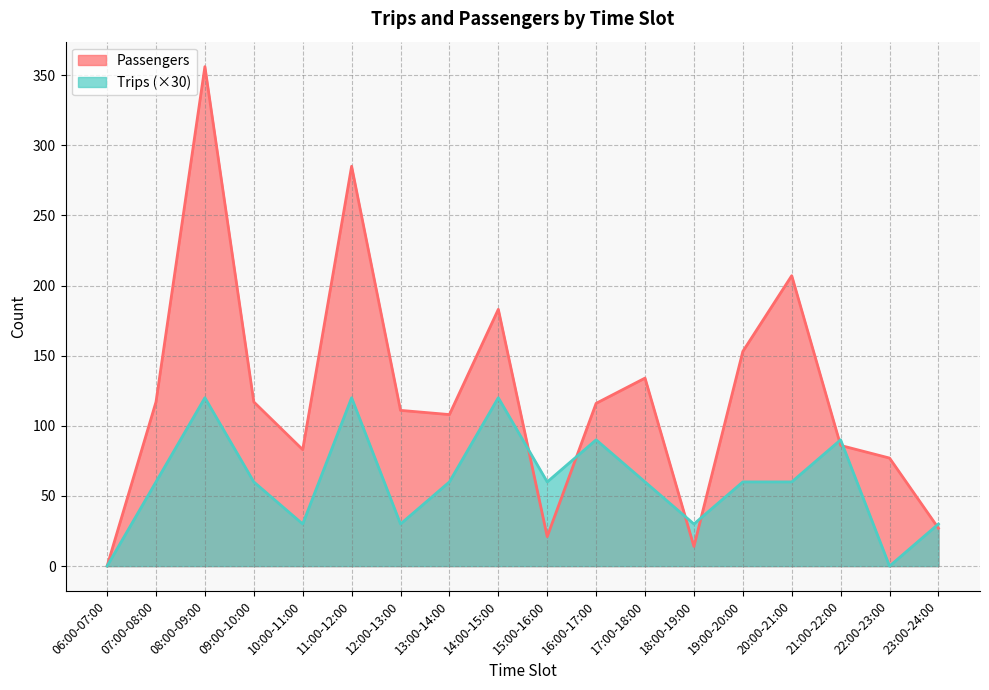

Rank the categories by Passengers value from highest to lowest.

08:00-09:00, 11:00-12:00, 20:00-21:00, 14:00-15:00, 19:00-20:00, 17:00-18:00, 07:00-08:00, 09:00-10:00, 16:00-17:00, 12:00-13:00, 13:00-14:00, 21:00-22:00, 10:00-11:00, 22:00-23:00, 23:00-24:00, 15:00-16:00, 18:00-19:00, 06:00-07:00